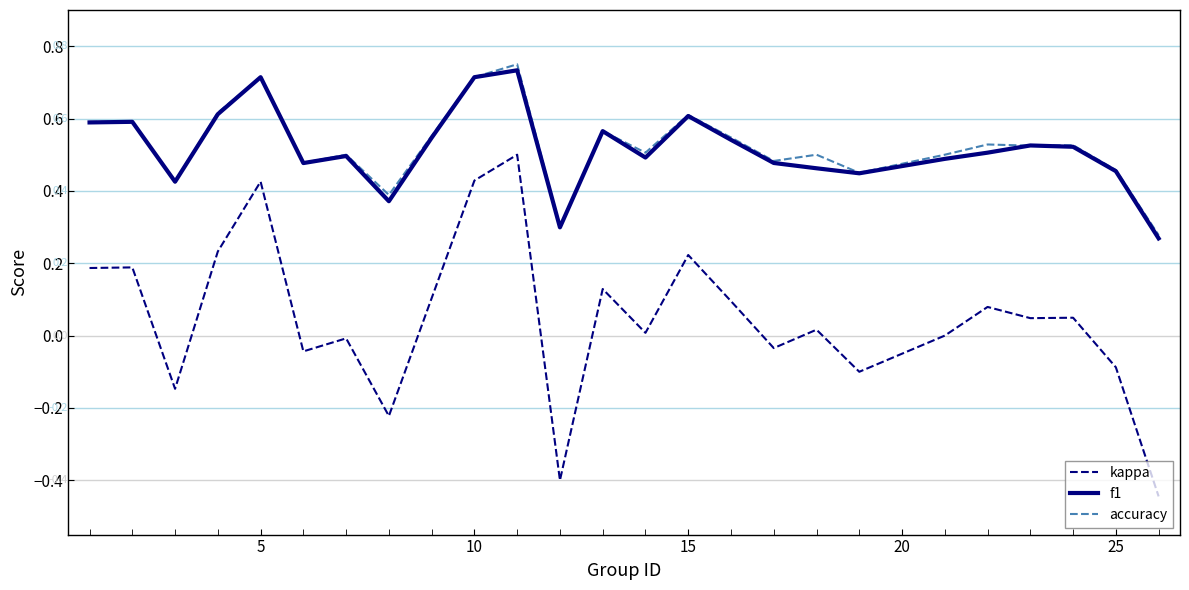

True or false: accuracy and kappa intersect in this chart.

False